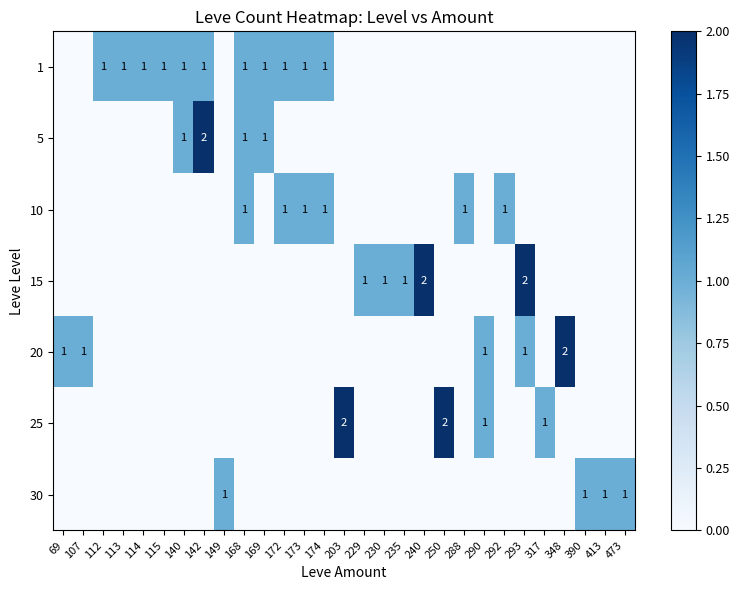

How many distinct data groups are displayed?

7